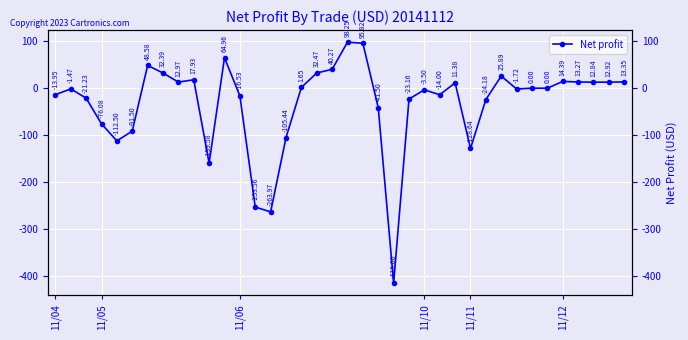

What is the smallest value displayed?

-416.0